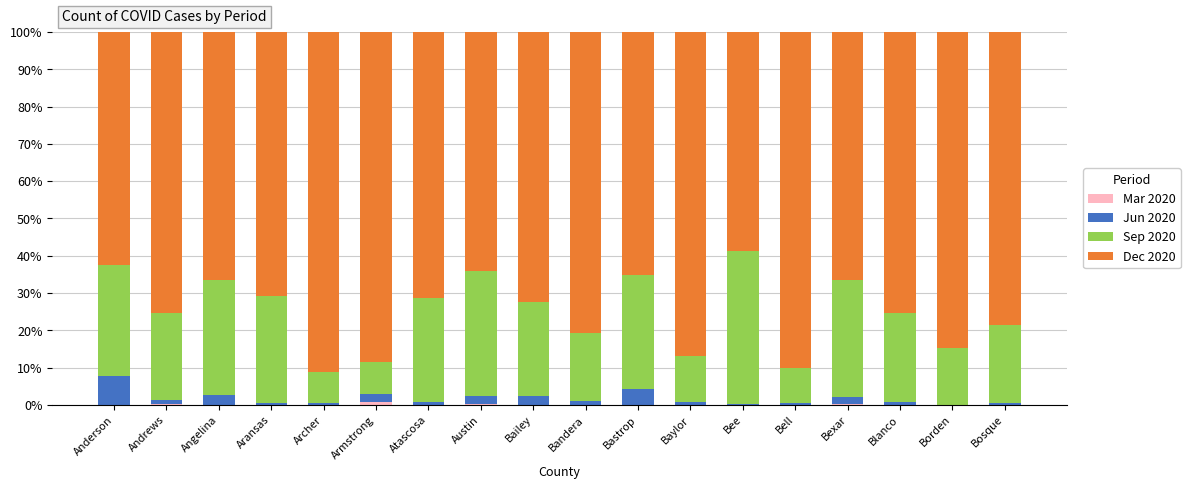

At which category is the sum across all series the highest?

Angelina